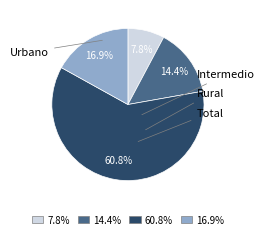

Does any single category account for the majority?

Yes